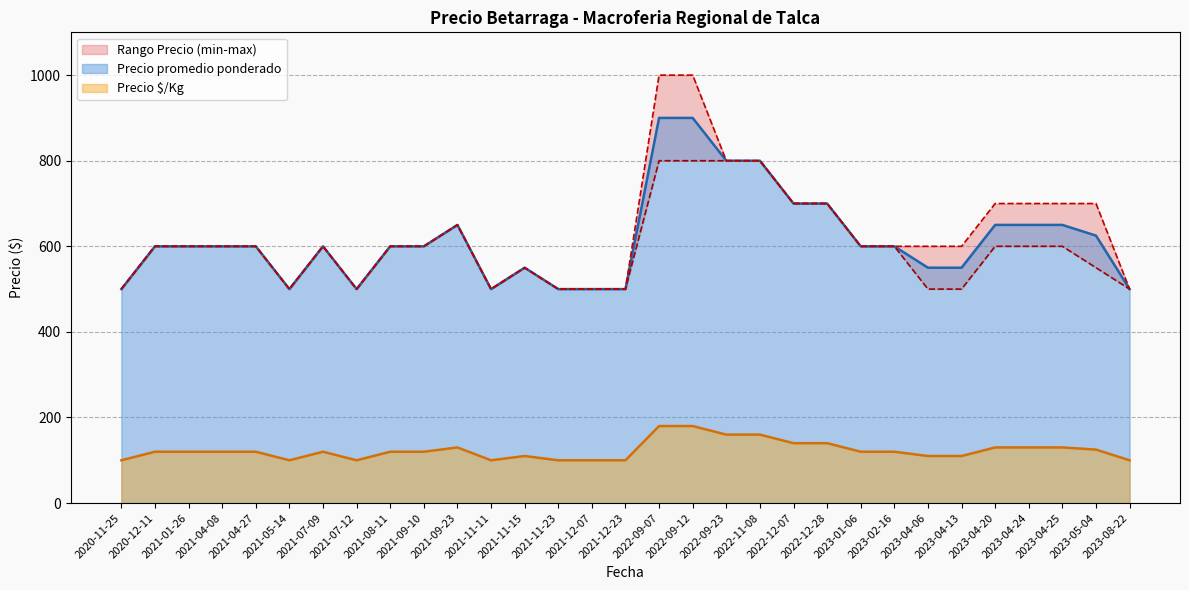

What is the sum of all Precio $/Kg values?

3815